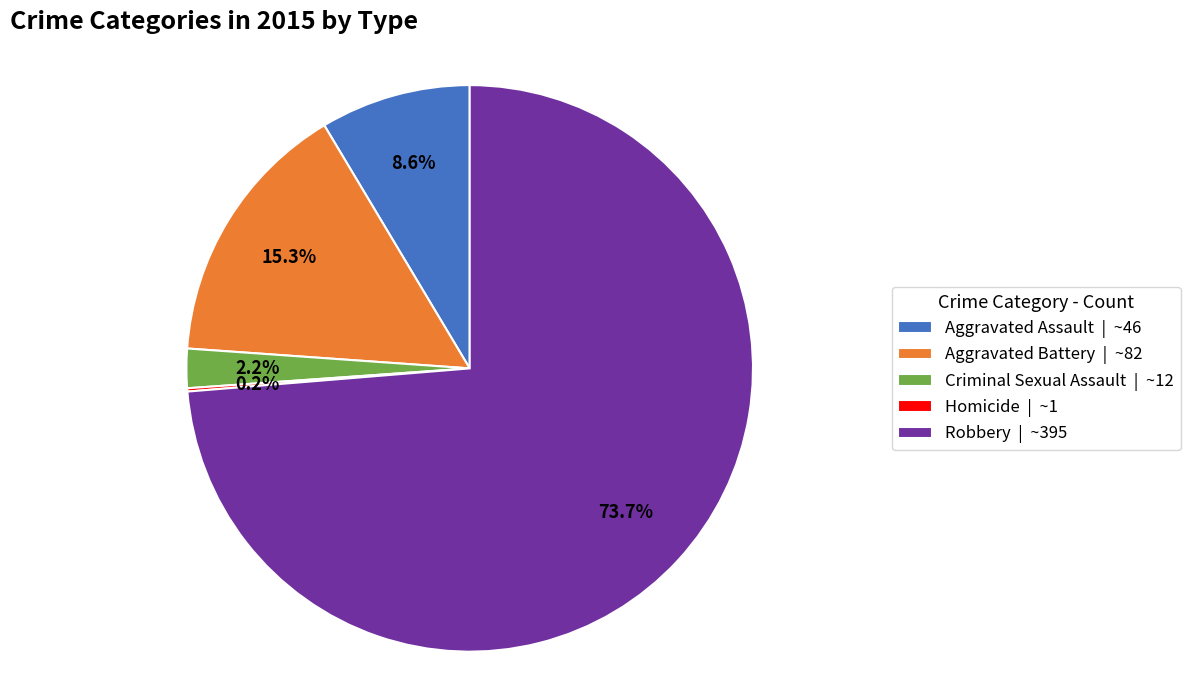

Is the sum of Aggravated Assault | ~46 and Robbery | ~395 greater than half?

Yes